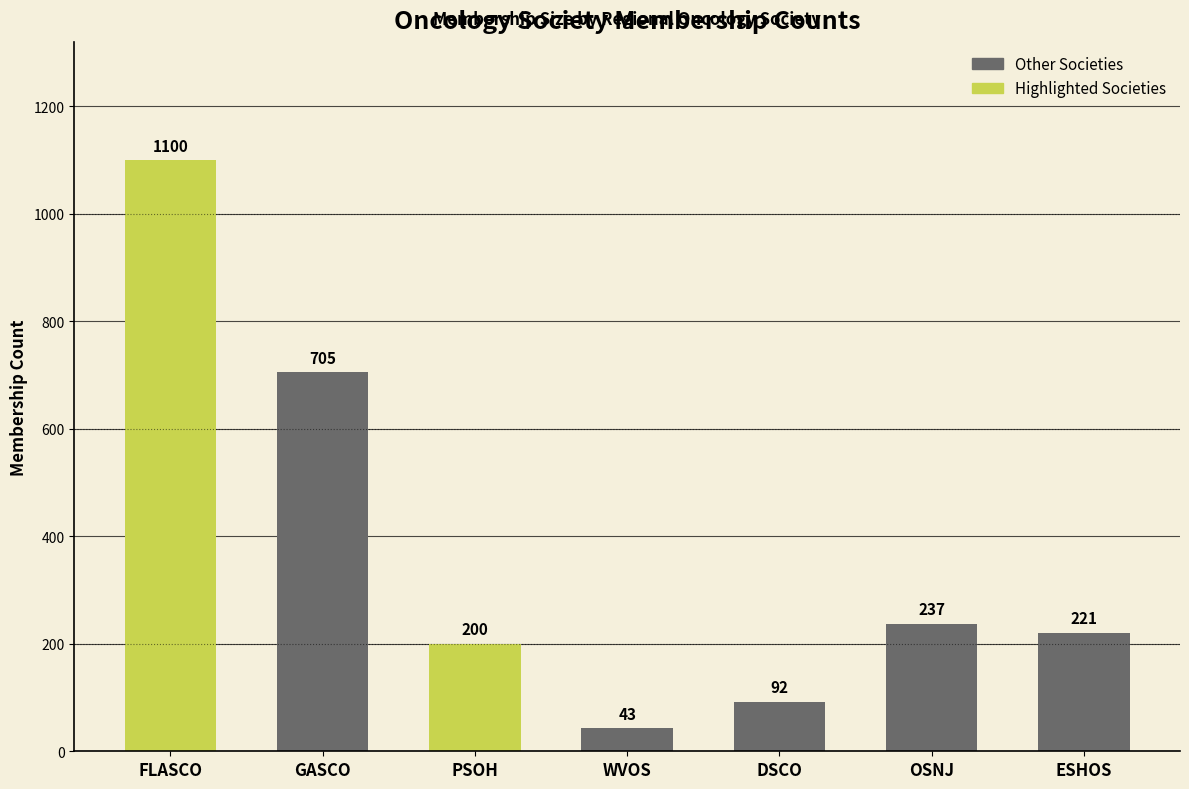

Reading left to right, list all the values displayed in this chart.

FLASCO=1100	GASCO=705	PSOH=200	WVOS=43	DSCO=92	OSNJ=237	ESHOS=221